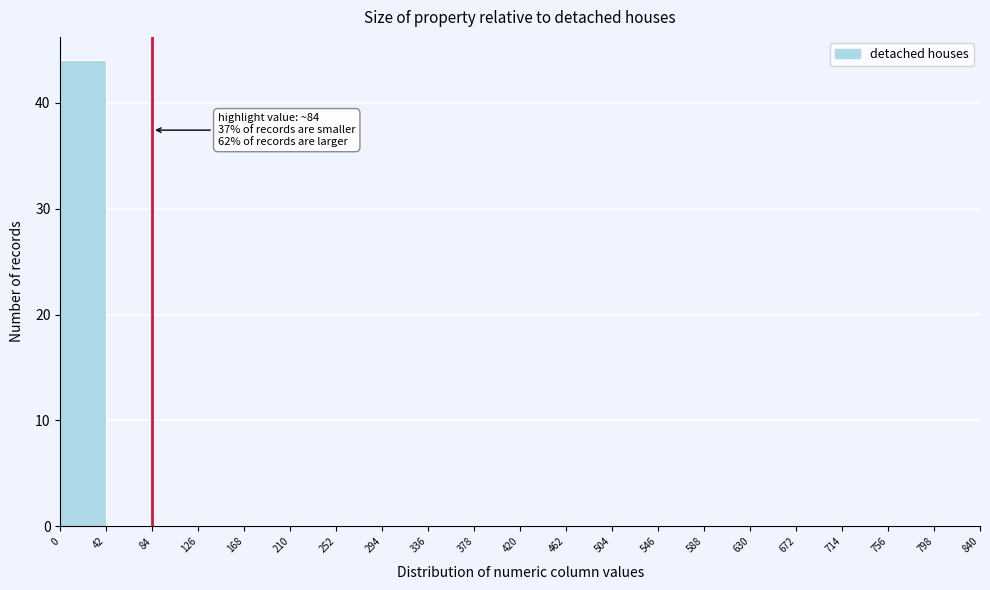

Over which range of the x-axis is the bar tallest?

0 to 42